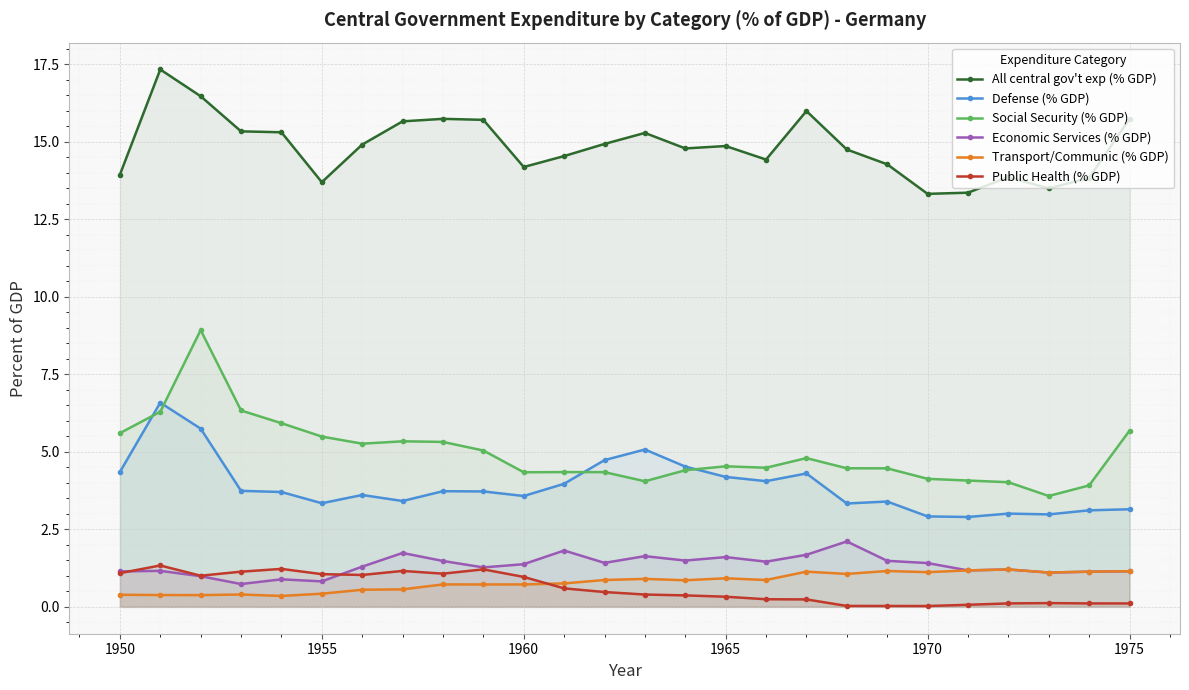

What is the sum of the Public Health (% GDP) values at 1965 and 1960?

1.3